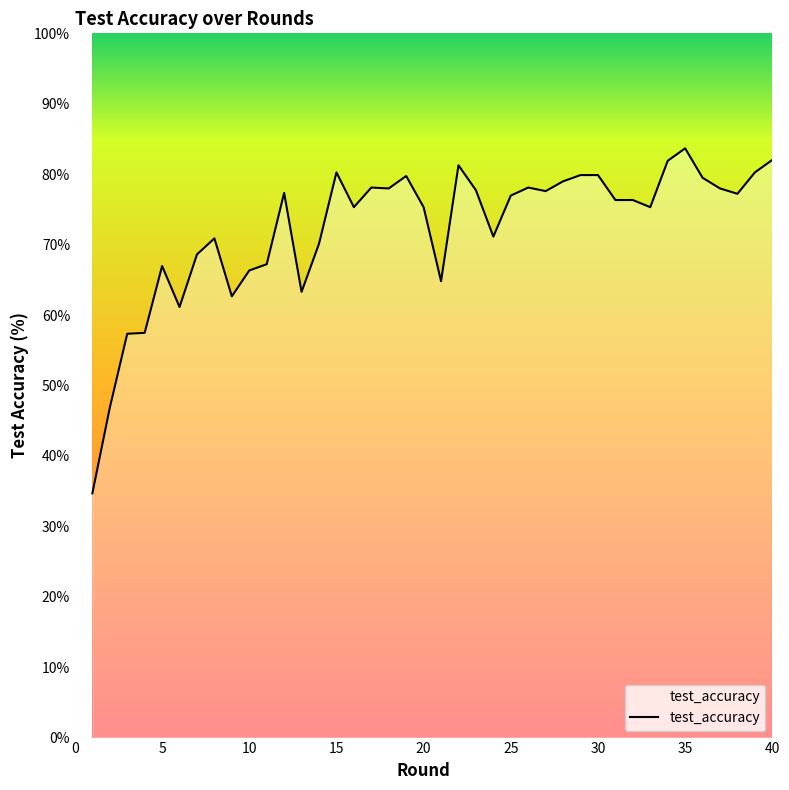

What is the greatest value displayed?

83.7